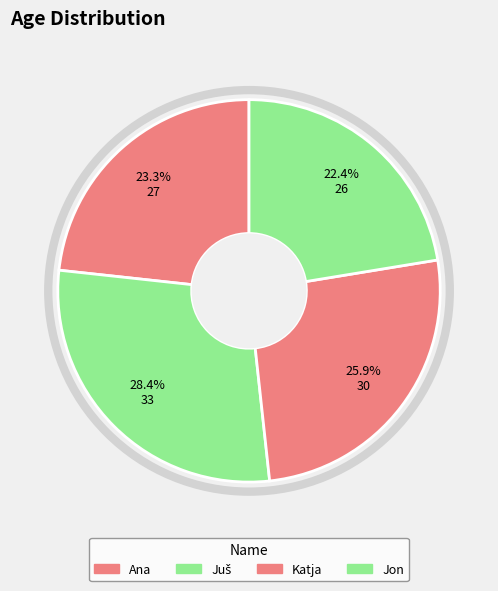

How many slices are in this pie chart?

4